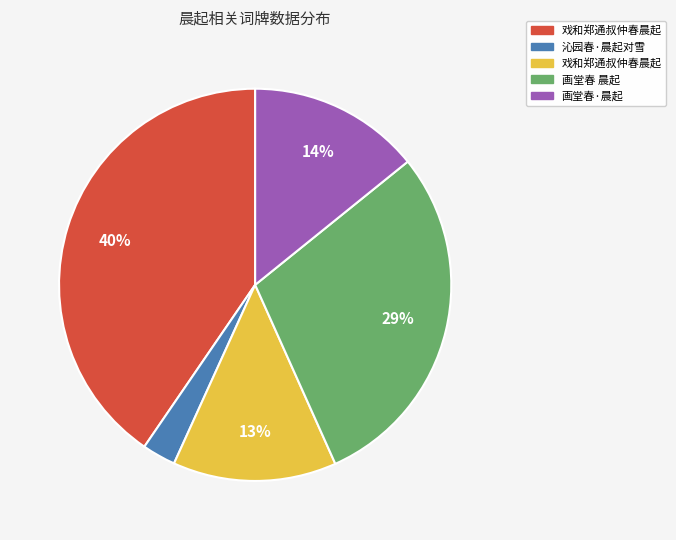

How many slices are in this pie chart?

5